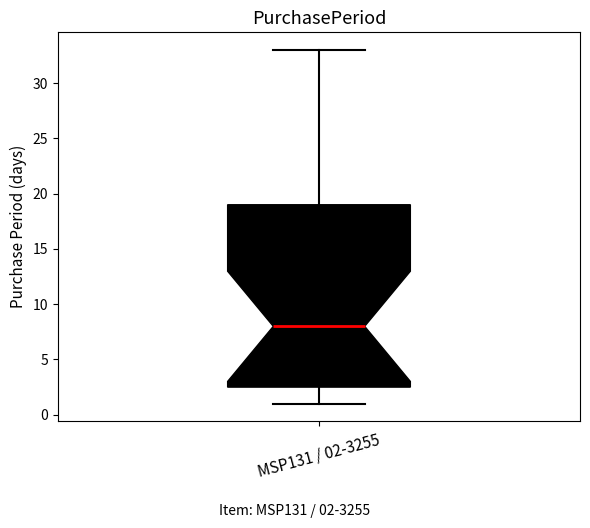

Transcribe this box plot: give where the median line is, the range the box spans, and where the two whiskers end, as read against the y-axis. The values are not printed on the chart, so give them approximately, as read against the axis.

median 8.0, box 2.5 to 19.0, whiskers 1.0 to 33.0